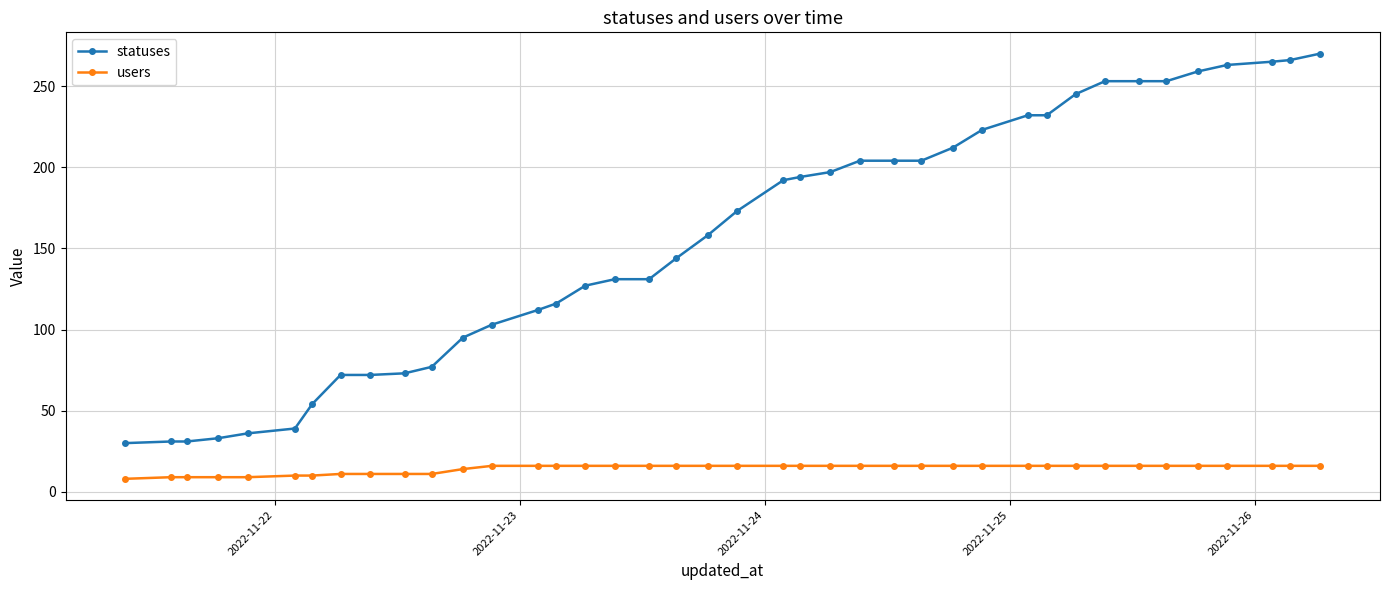

At how many categories does at least one series exceed 162?

20